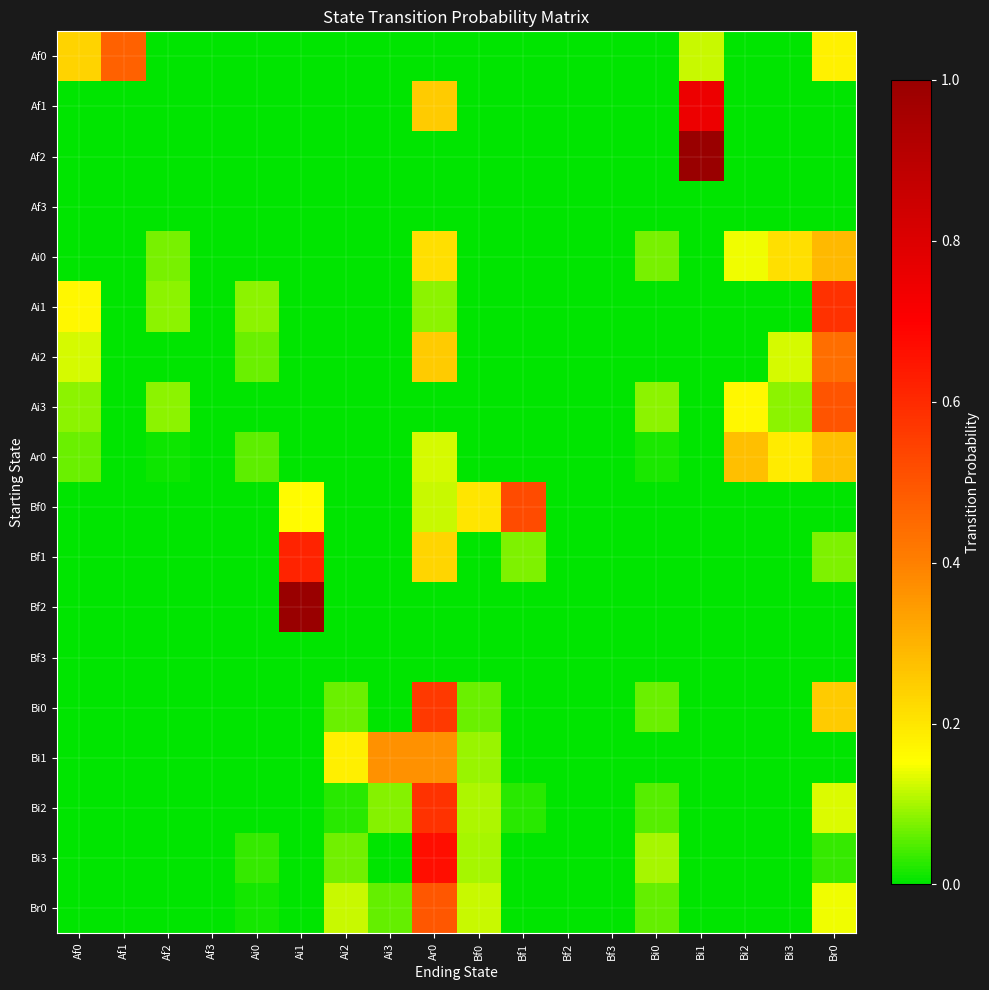

How many series are shown in this chart?

18